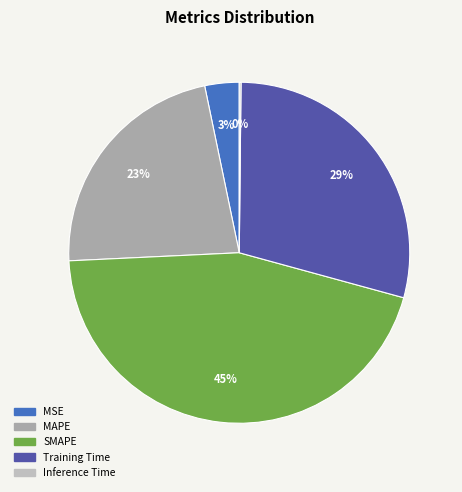

To the nearest percent, what portion does MSE represent?

3%